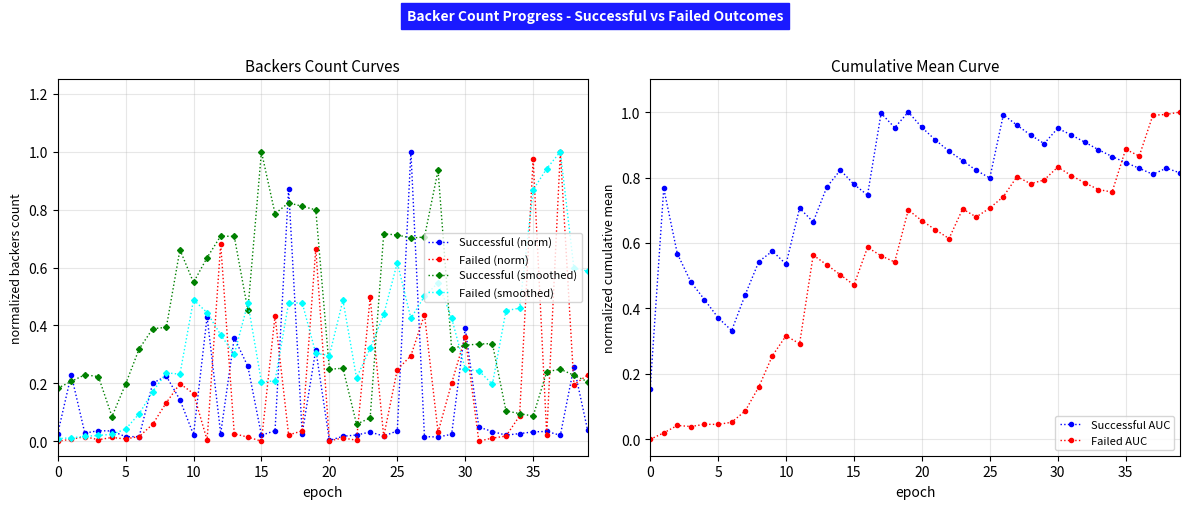

What is the difference between the maximum and minimum values in the Successful (norm) series?

1.0